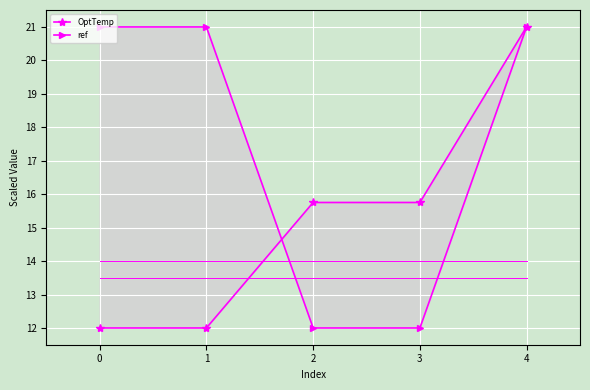

What is the minimum value shown in the chart?

12.0